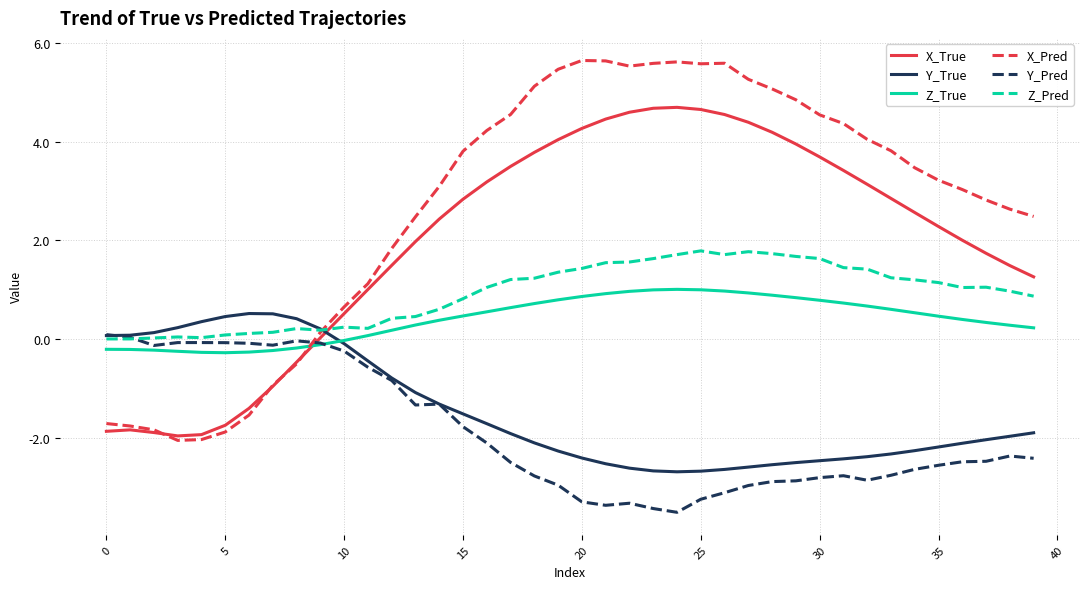

Which series has the widest spread of values?

X_Pred